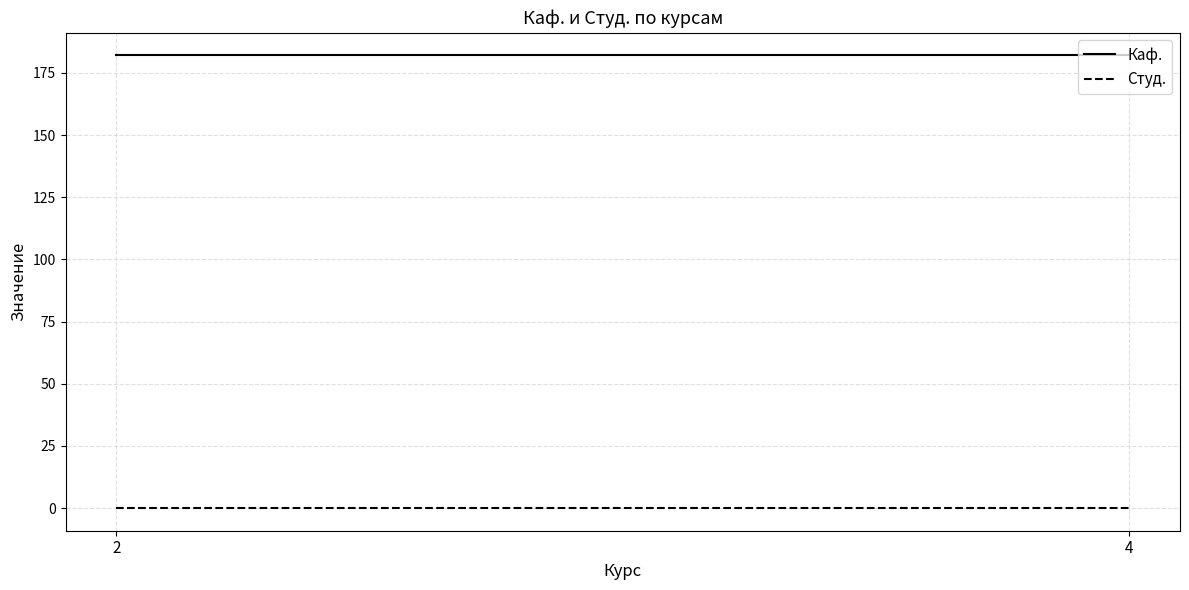

The Каф. series shows 182 at 4. True or false?

True